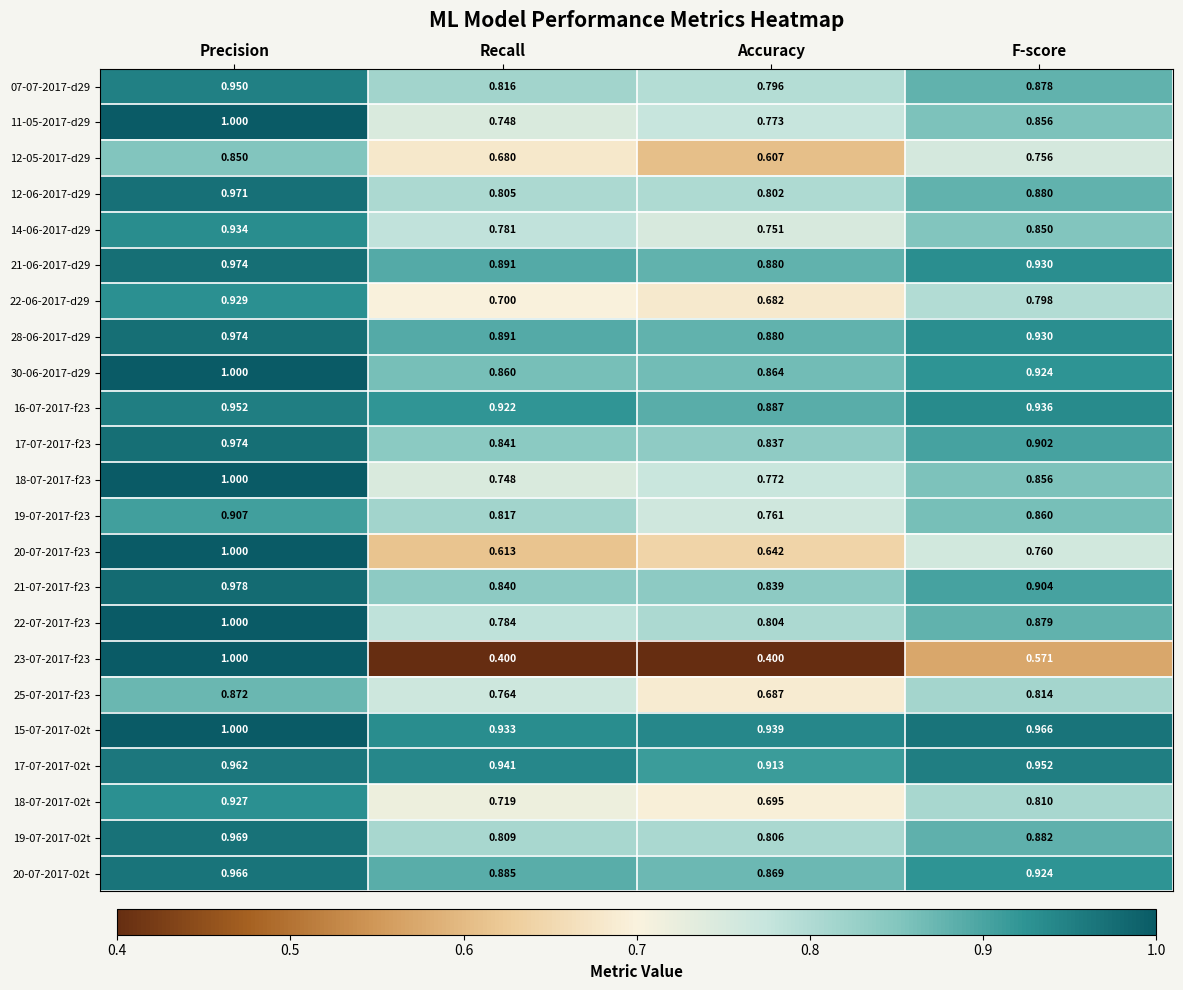

At which category is the sum across all series the highest?

Precision